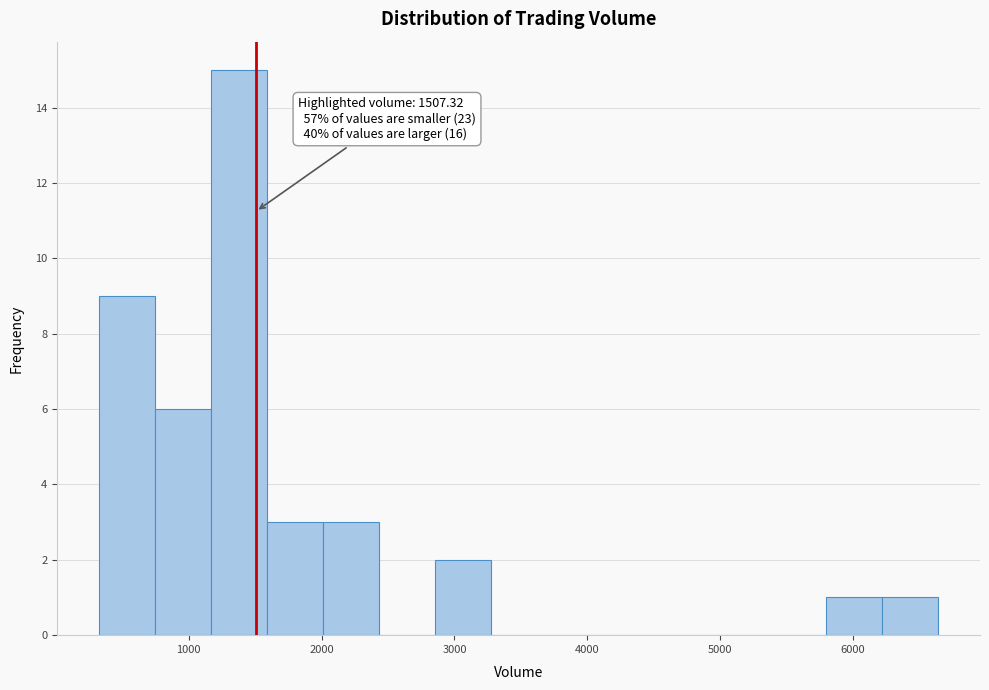

Over which range of the x-axis is the bar tallest?

1200 to 1600